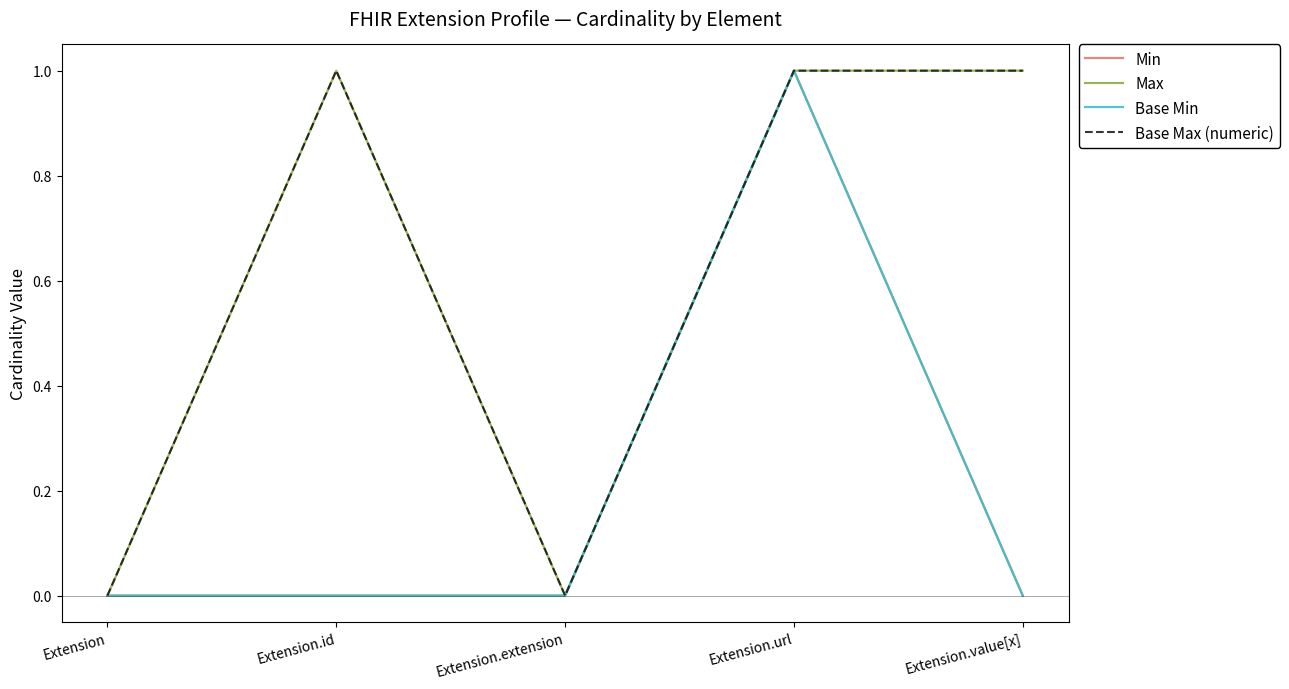

What is the spread (max minus min) of values at Extension.value[x]?

1